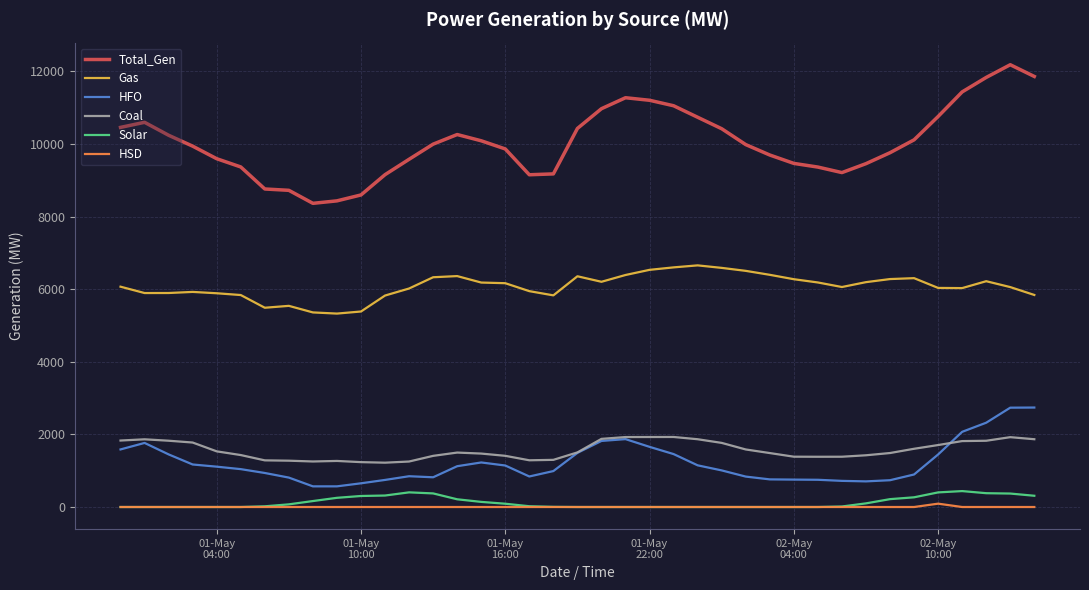

What is the maximum value shown in the chart?

12183.0